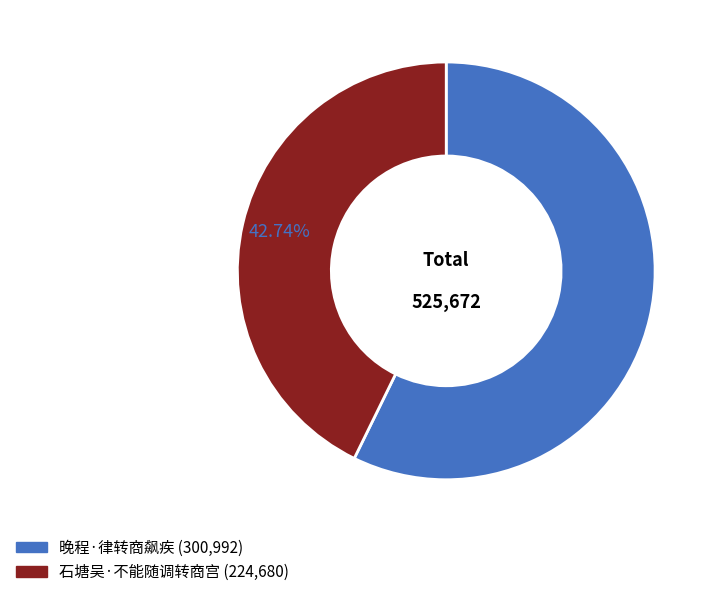

Which category has the smallest portion of the pie?

石塘吴·不能随调转商宫